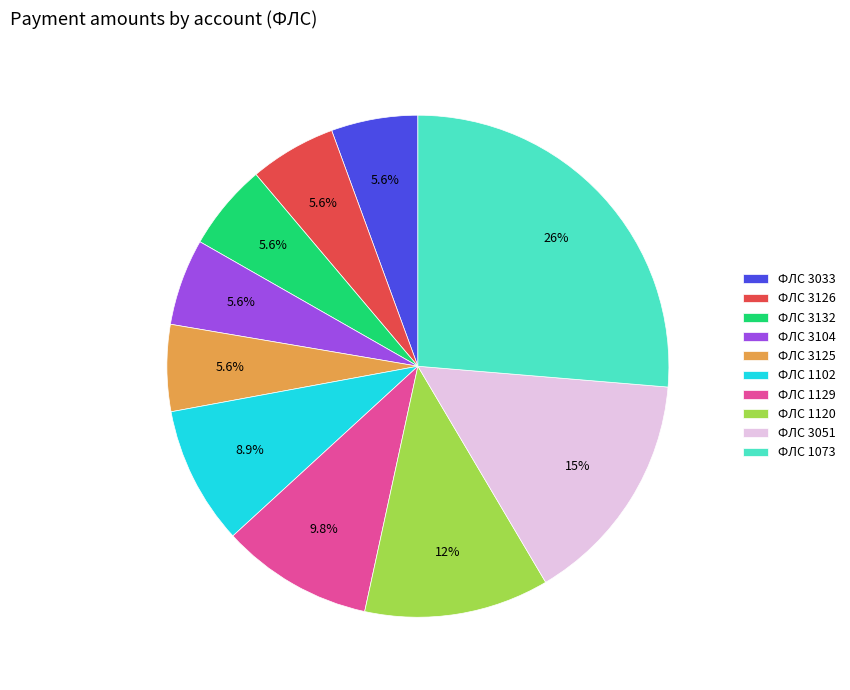

What is the total percentage of ФЛС 3132 and ФЛС 3051?

20.8%